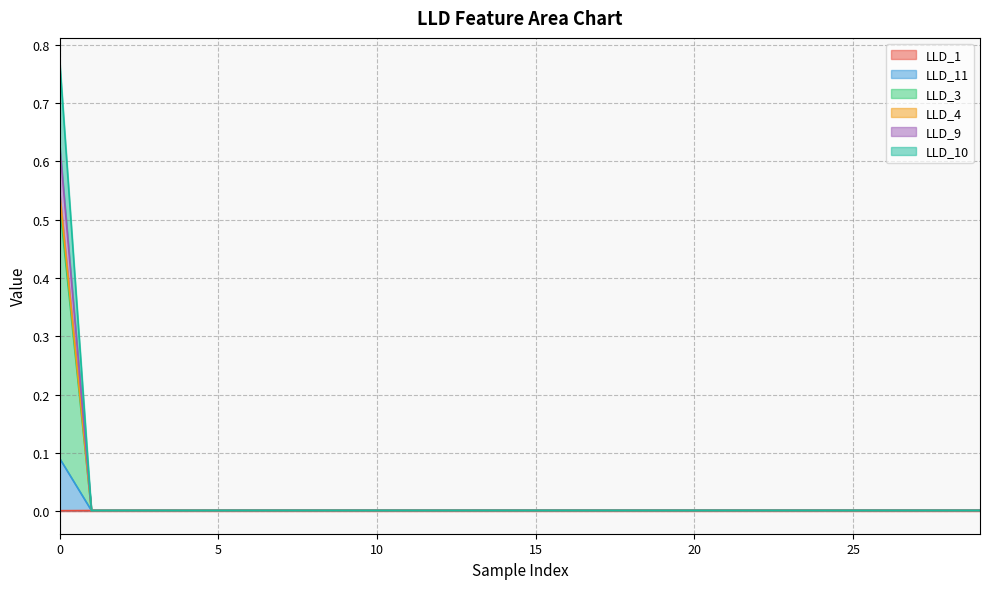

True or false: LLD_11 and LLD_9 cross at least once.

False